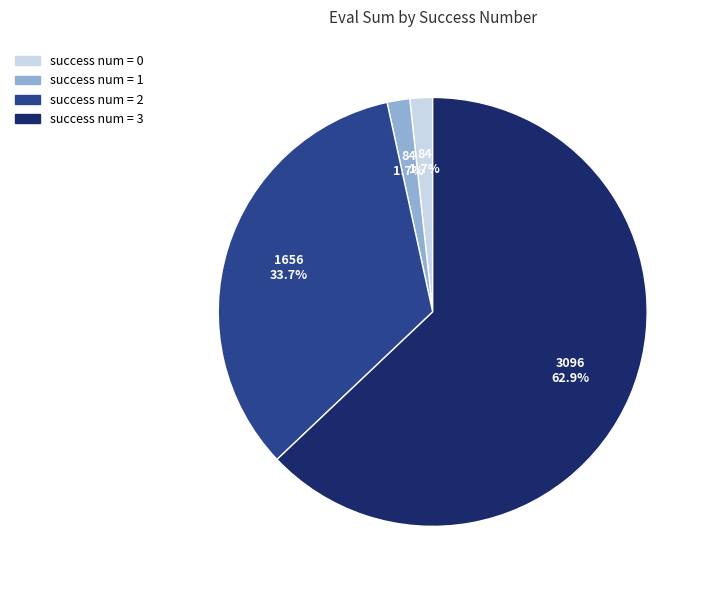

What percentage do success num = 3 and success num = 0 together represent?

64.6%